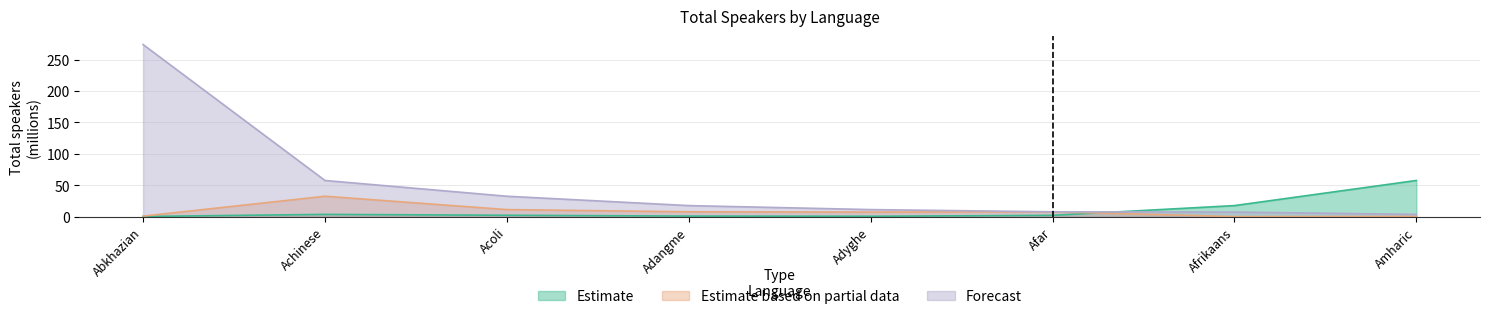

What is the label of the 4th point from the left?

Adangme